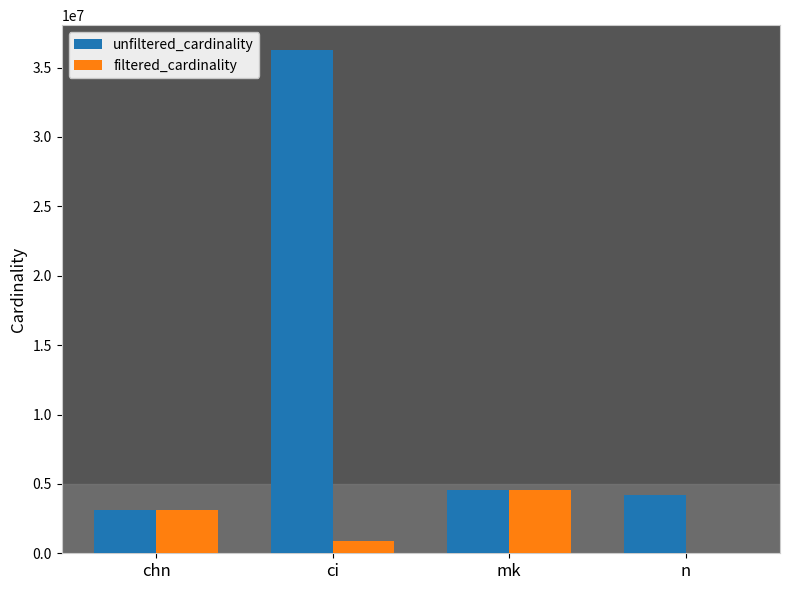

Count the number of categories in the chart.

4